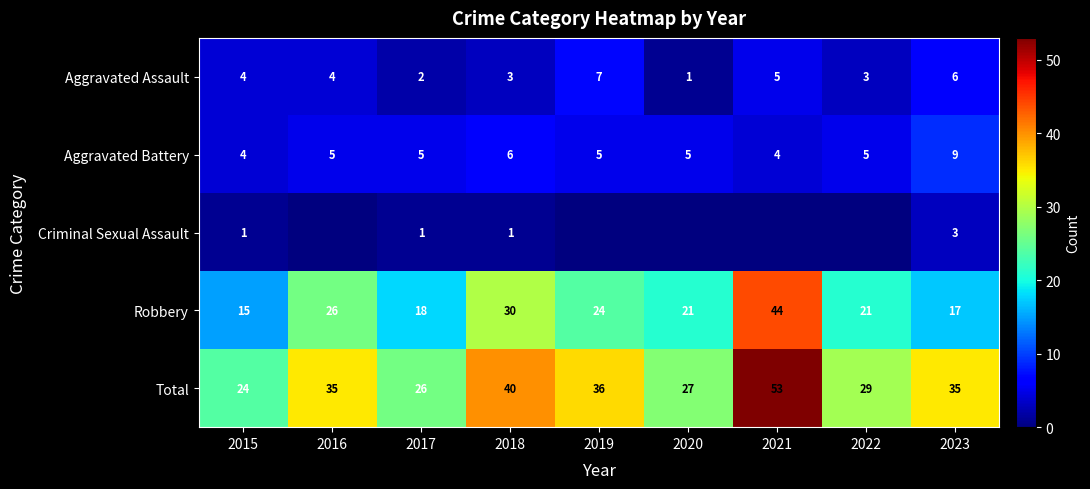

What is the difference between the maximum and second lowest values in the Total series?

27